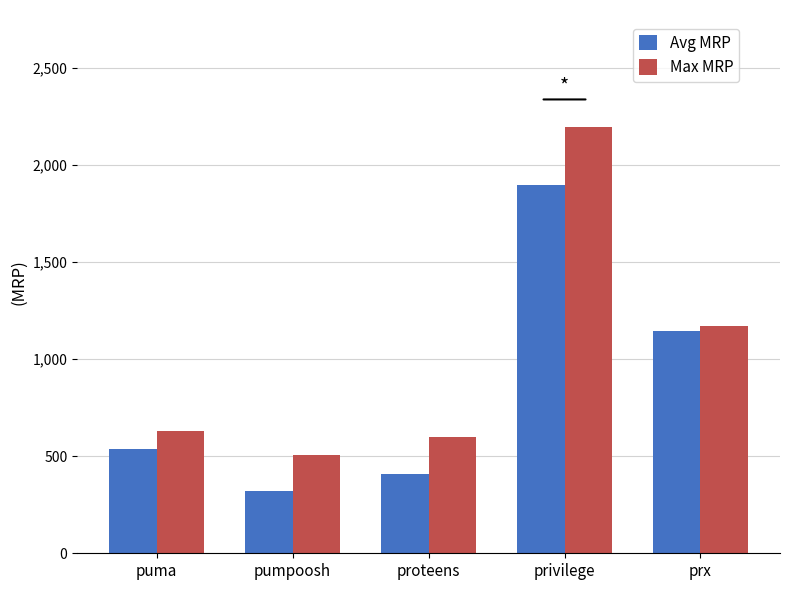

How many bars are there in total?

10